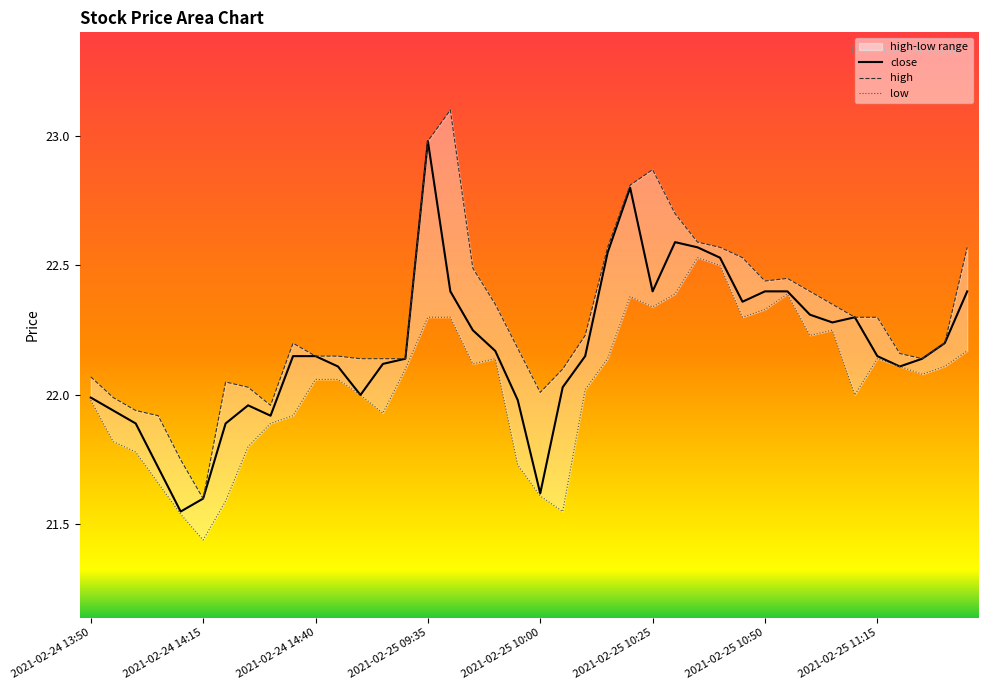

What are all the series names shown in the legend?

close, high, low